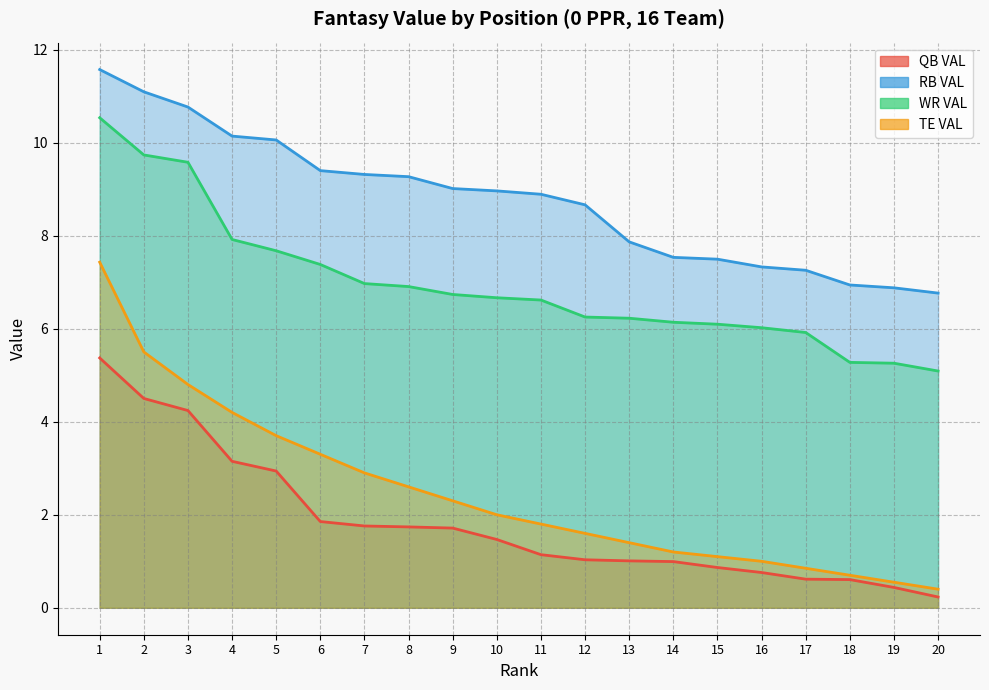

How many series are shown in this chart?

4